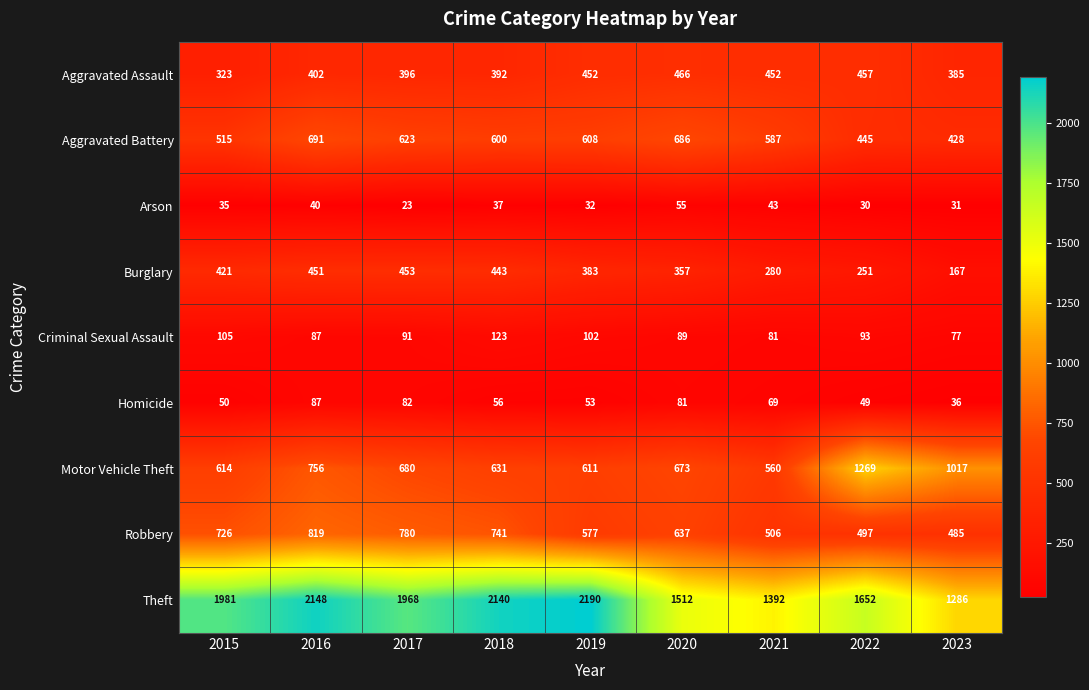

Rank the series at 2015 from highest to lowest value.

Theft, Robbery, Motor Vehicle Theft, Aggravated Battery, Burglary, Aggravated Assault, Criminal Sexual Assault, Homicide, Arson